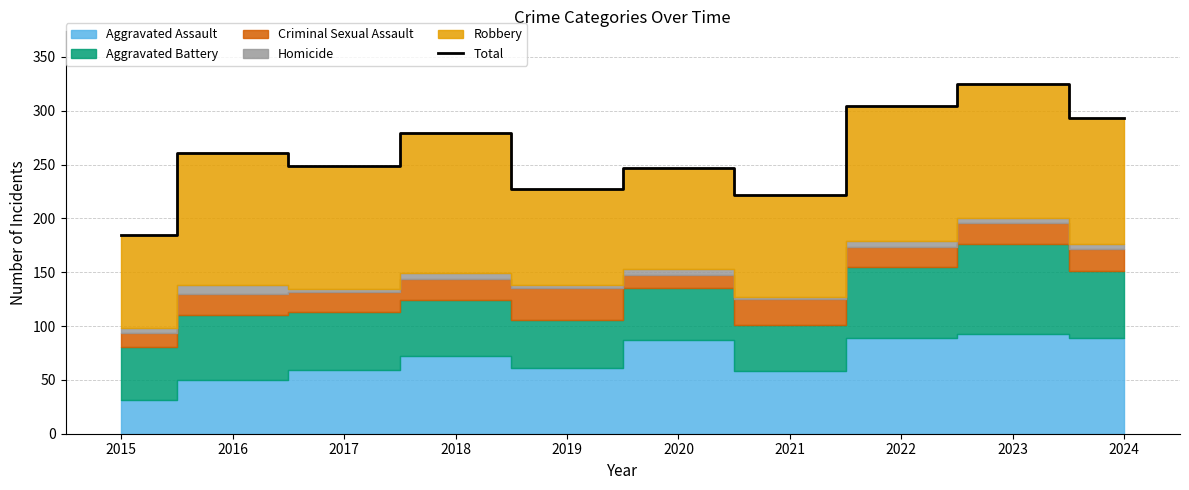

At which category does the data reach its first local valley?

2017